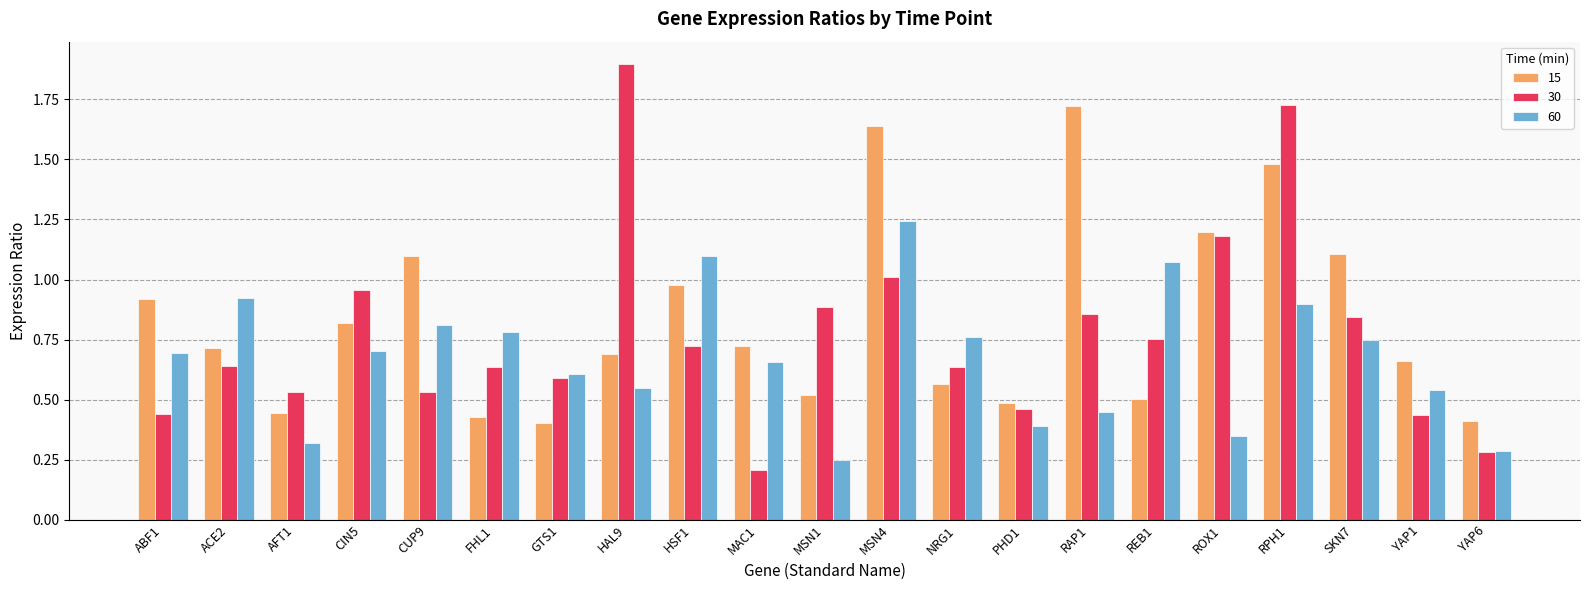

Which category has the highest value in the 60 series?

MSN4